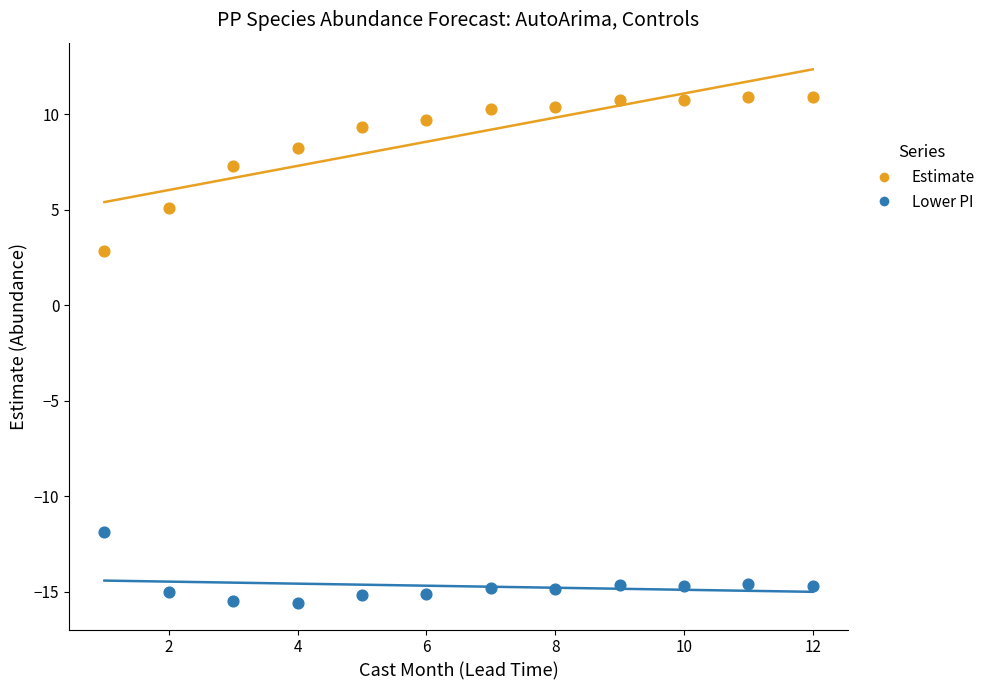

In the Lower PI series, what Y value is closest to -13?

-11.9